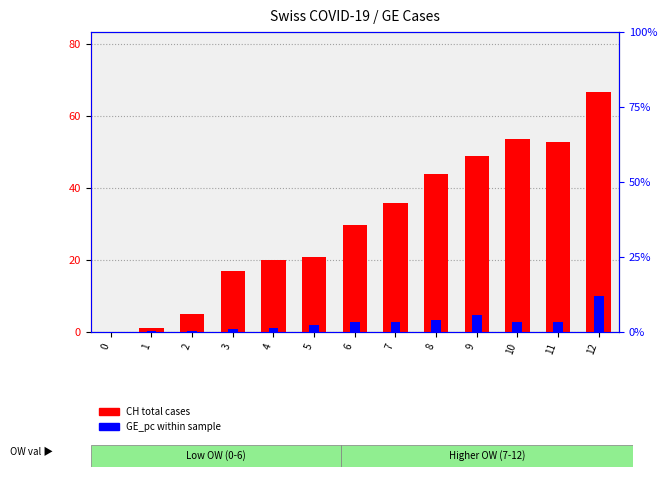

The value of GE_pc (scaled) at 0 is -3.7. True or false?

False